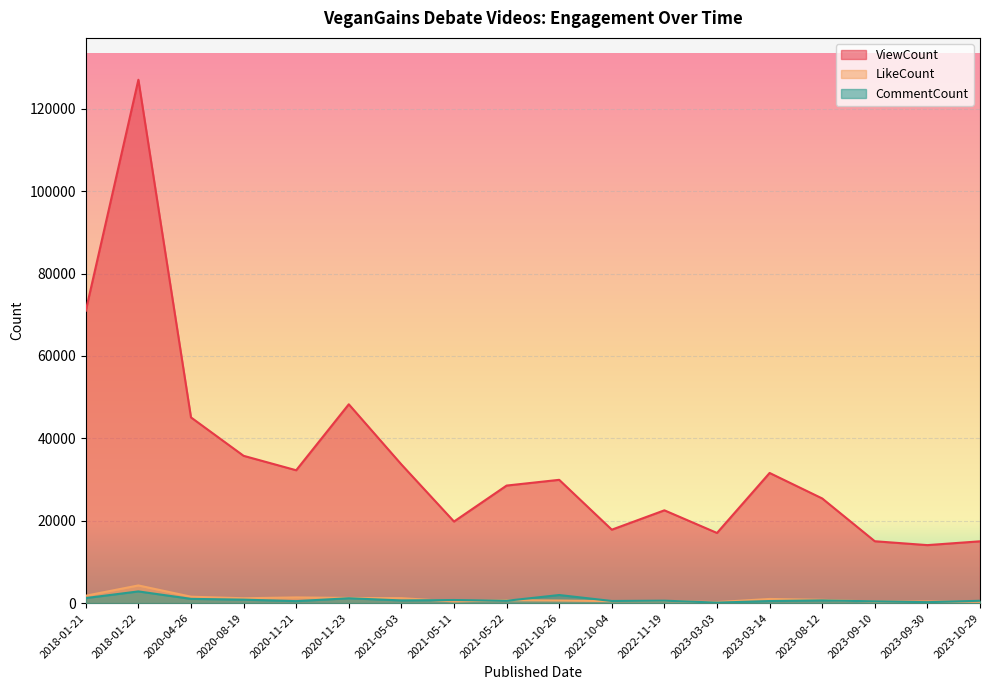

What is the greatest value displayed?

127059